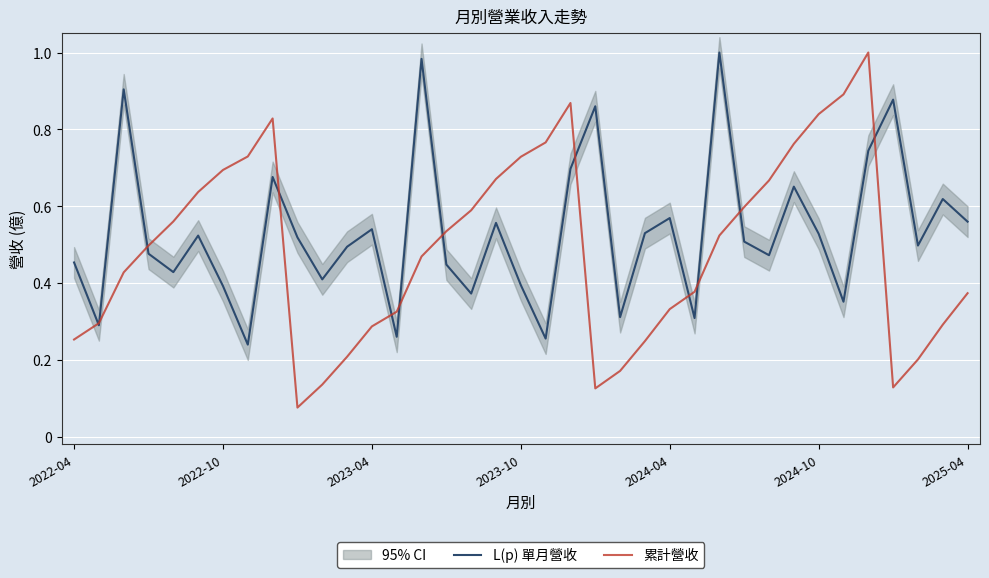

Which series ends up on top after the final intersection of L(p) 單月營收 and 累計營收?

L(p) 單月營收